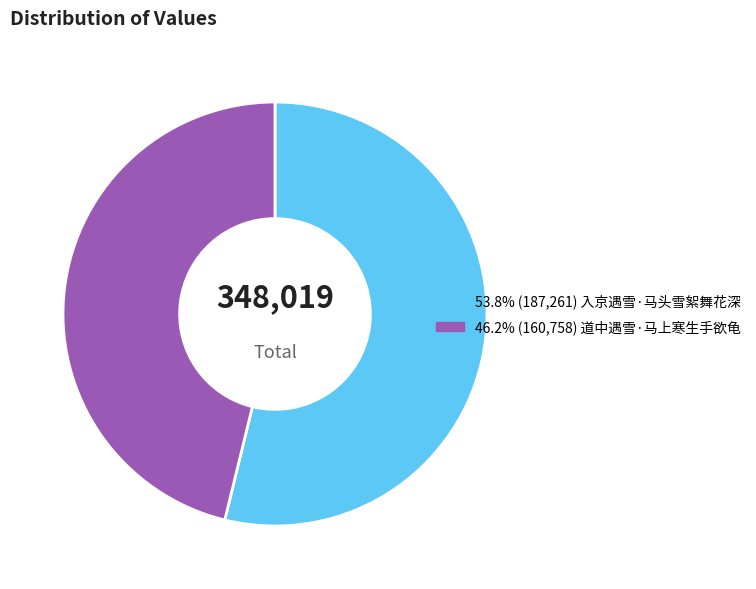

Does any single category account for the majority?

Yes